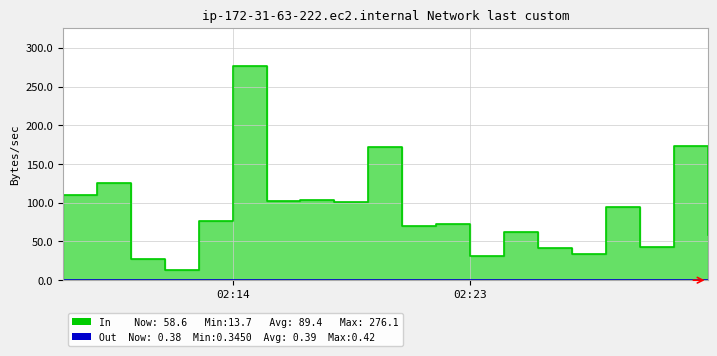

True or false: In and Out cross at least once.

False